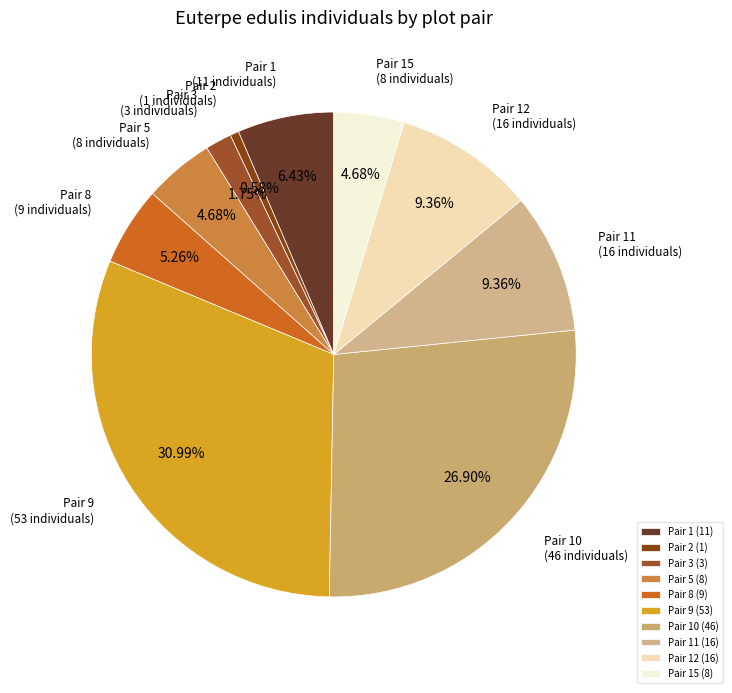

Combined, do Pair 2 and Pair 1 account for over 50%?

No